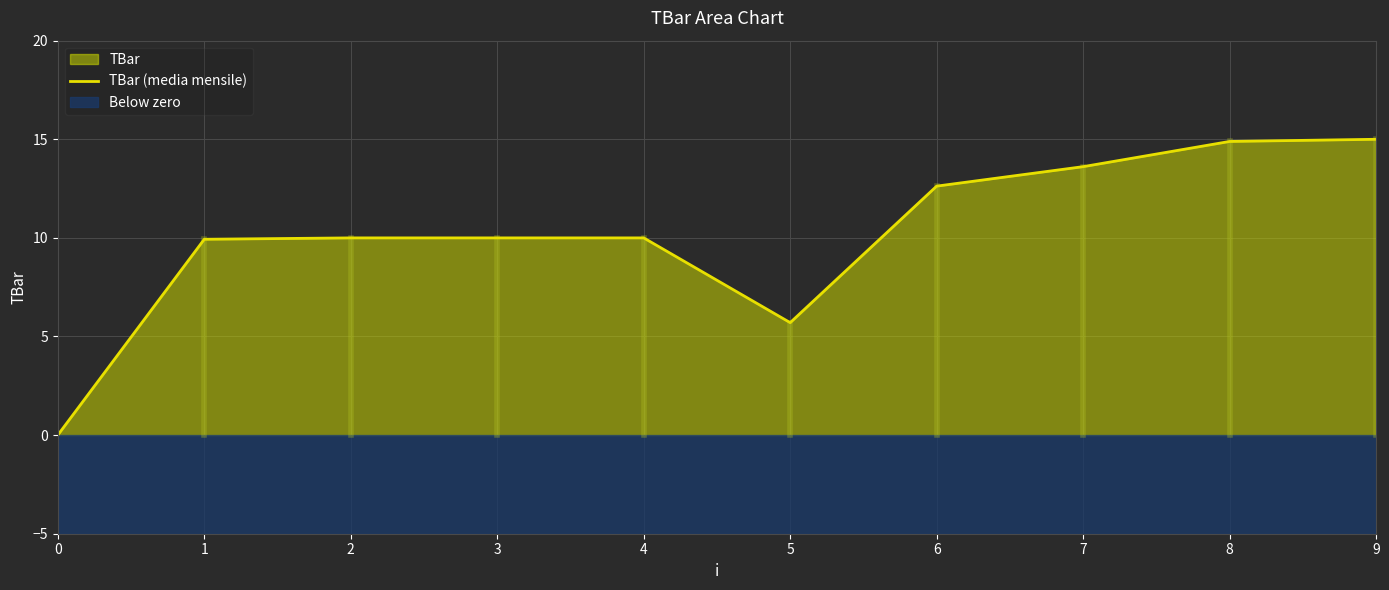

How many values exceed 10?

4